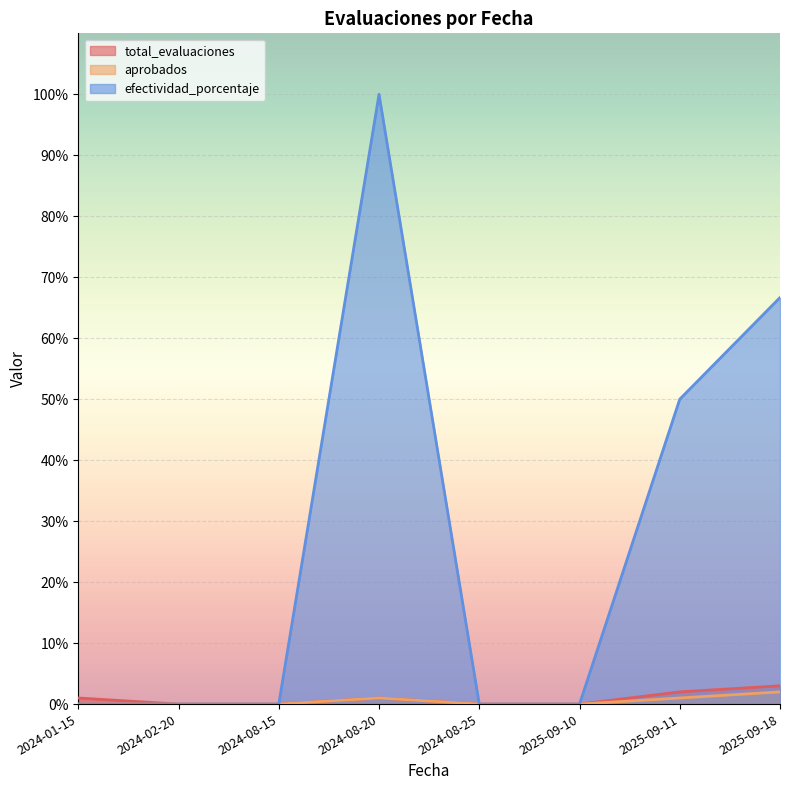

Reading left to right, list all the values displayed in this chart.

total_evaluaciones: 1.0	0.0	0.0	1.0	0.0	0.0	2.0	3.0
aprobados: 0.0	0.0	0.0	1.0	0.0	0.0	1.0	2.0
efectividad_porcentaje: 0.0	0.0	0.0	100.0	0.0	0.0	50.0	66.7